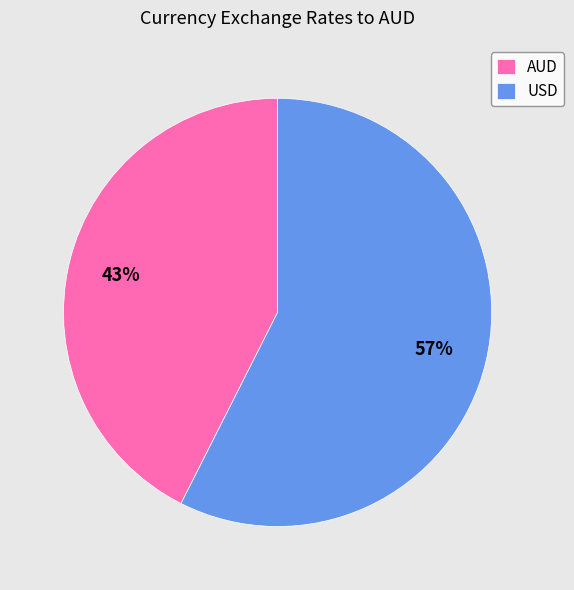

To the nearest percent, what is the combined percentage of USD and AUD?

100%